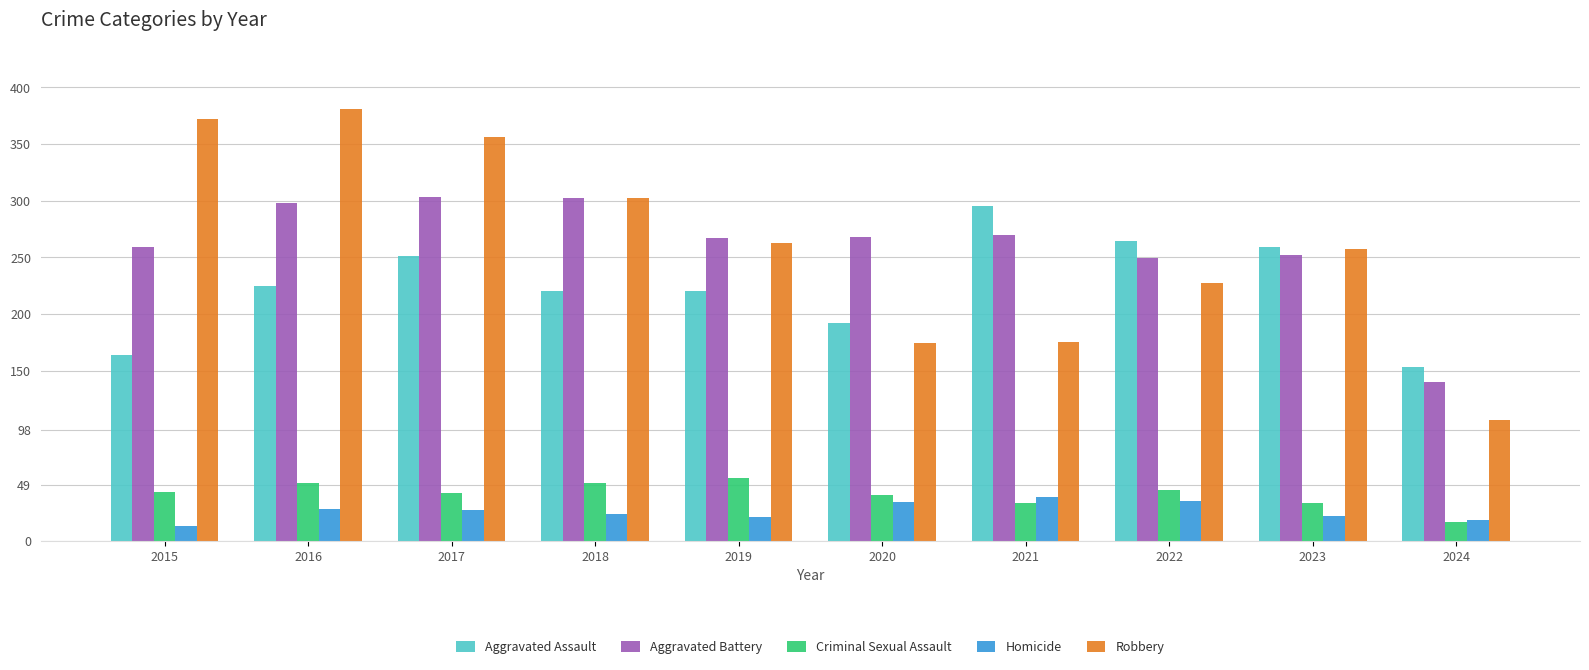

Which series has the widest spread of values?

Robbery